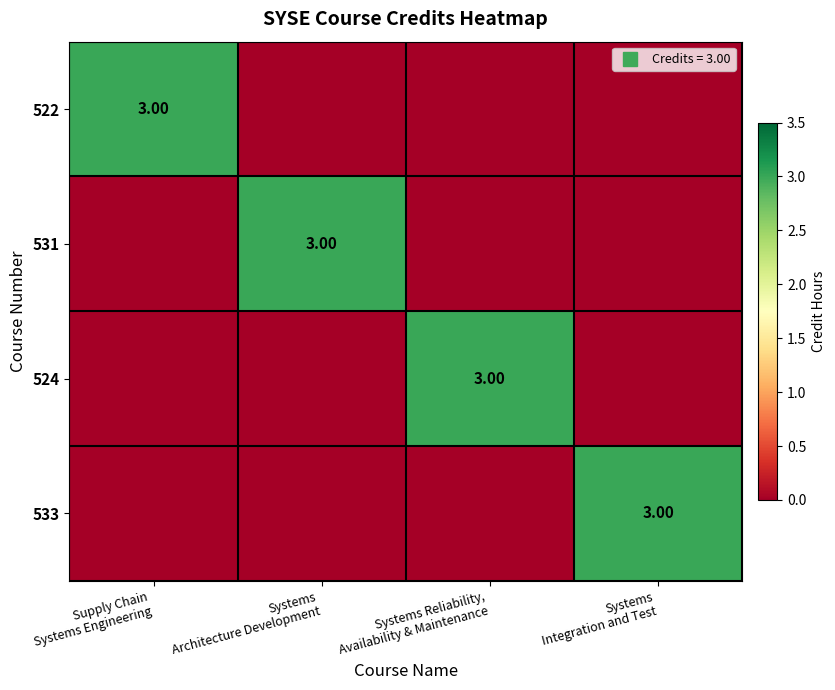

How many positive values does the 531 series have?

1